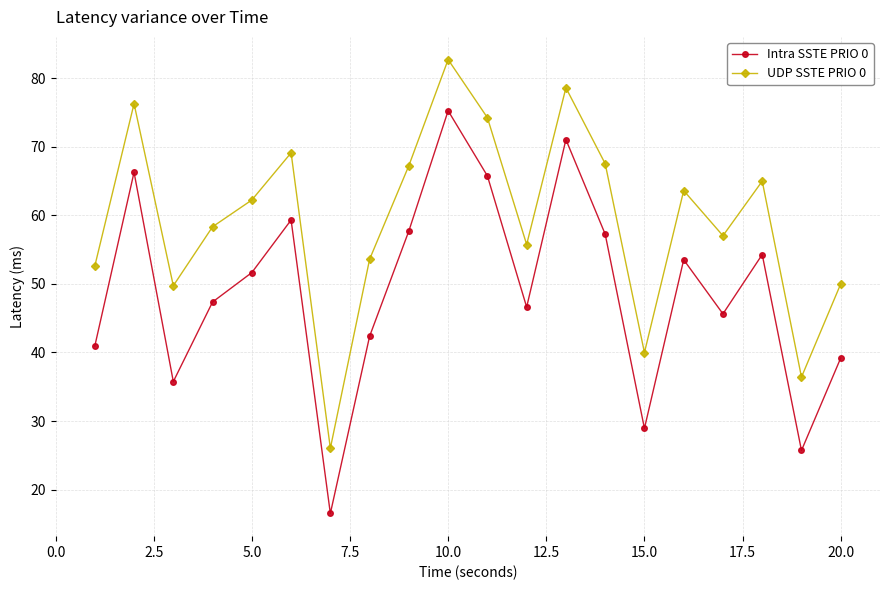

What is the smallest value displayed?

16.5